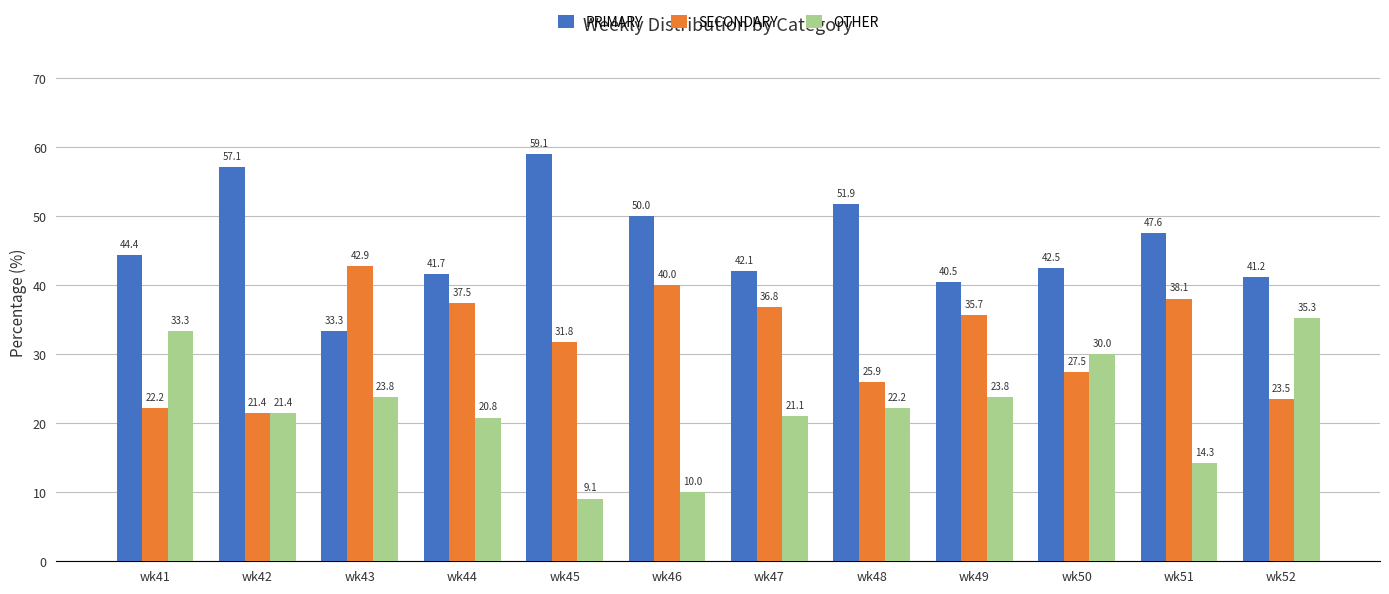

Which series has the largest range (max minus min)?

OTHER